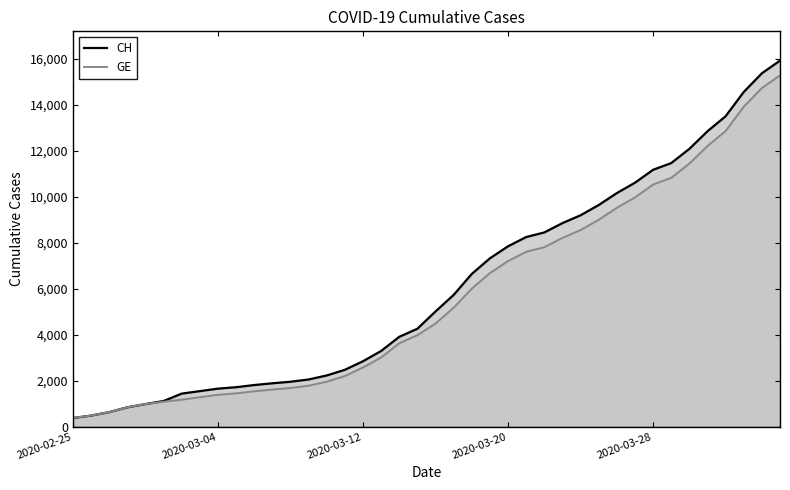

Which series has the widest spread of values?

CH